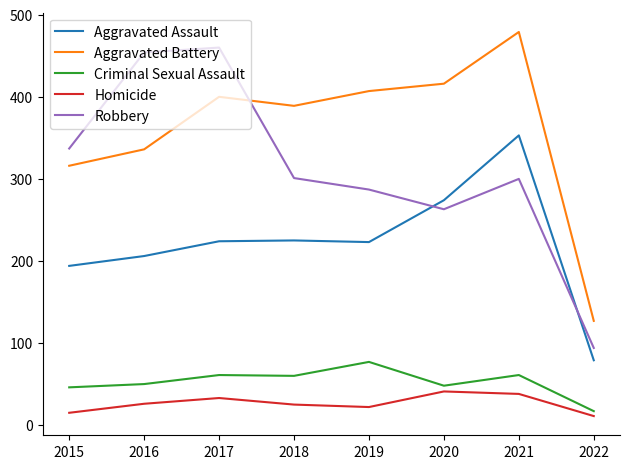

How many interior local valleys does the Robbery series have?

1